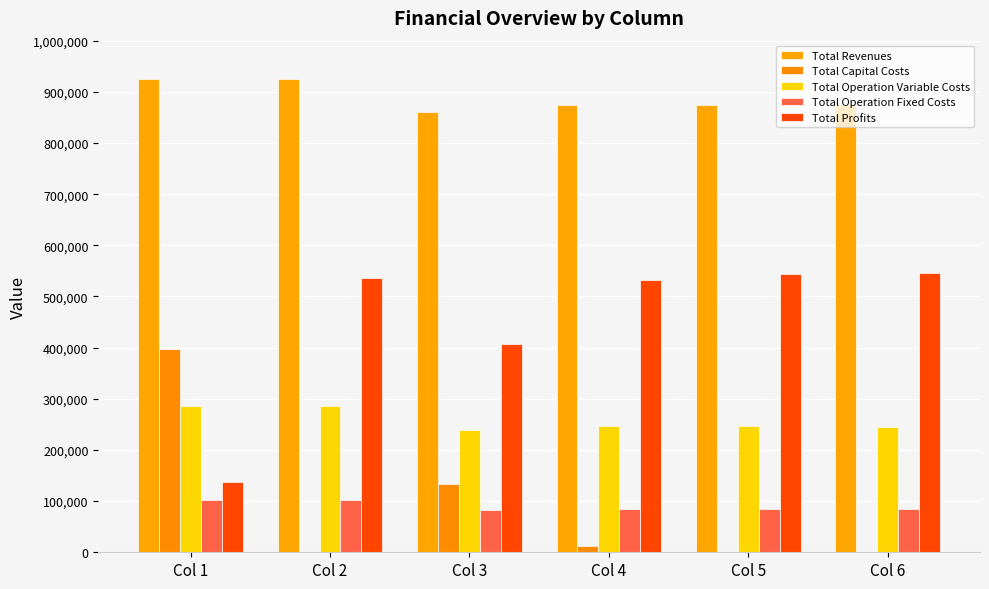

What is the maximum value shown in the chart?

924389.2